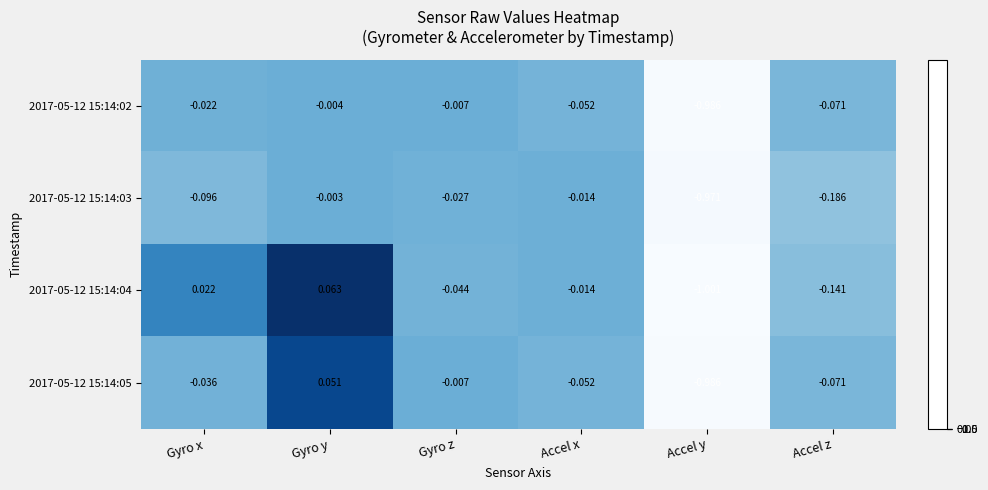

How many distinct data groups are displayed?

4